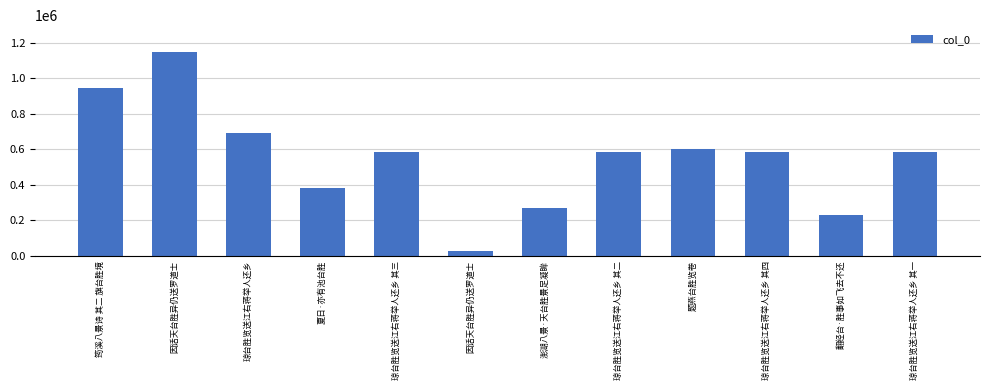

Reading left to right, what are all the values shown in this chart?

945734	1150023	694640	383359	583018	29646	269556	583017	604107	583019	229731	583016